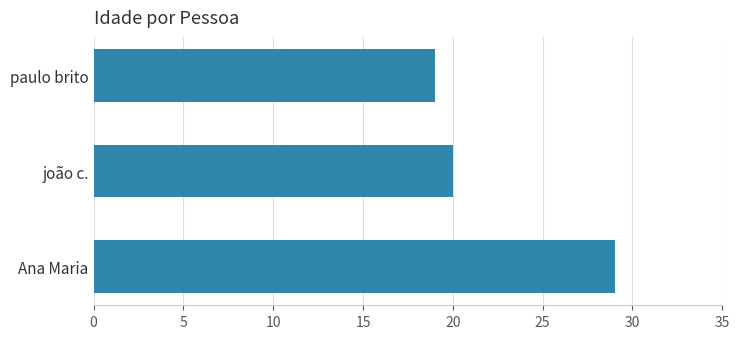

List the labels in order of value, smallest first.

paulo brito, joão c., Ana Maria